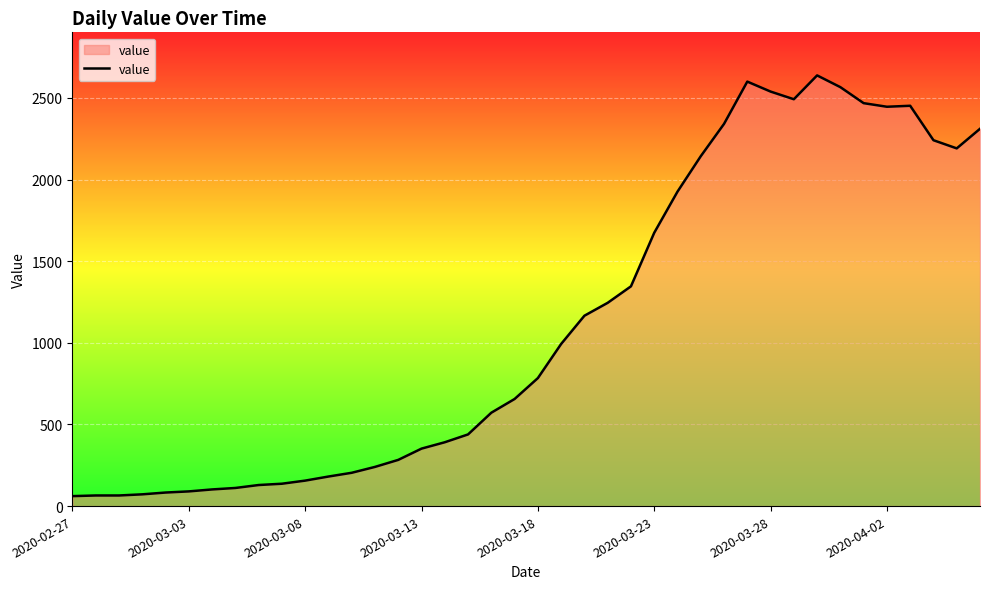

What is the smallest value displayed?

61